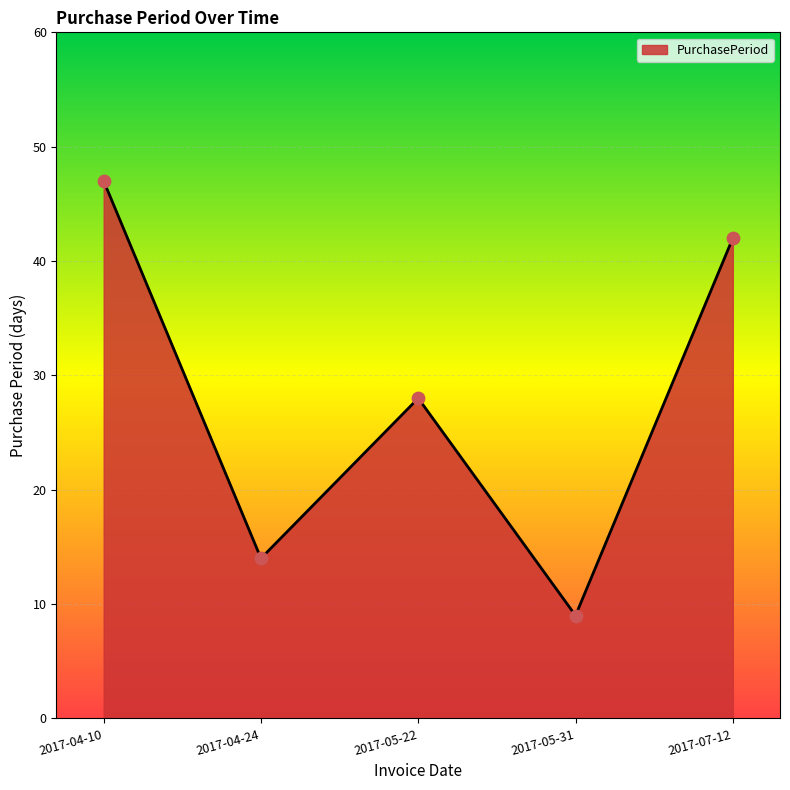

Approximately how many times larger is the value at 2017-04-24 compared to 2017-05-31?

1.6